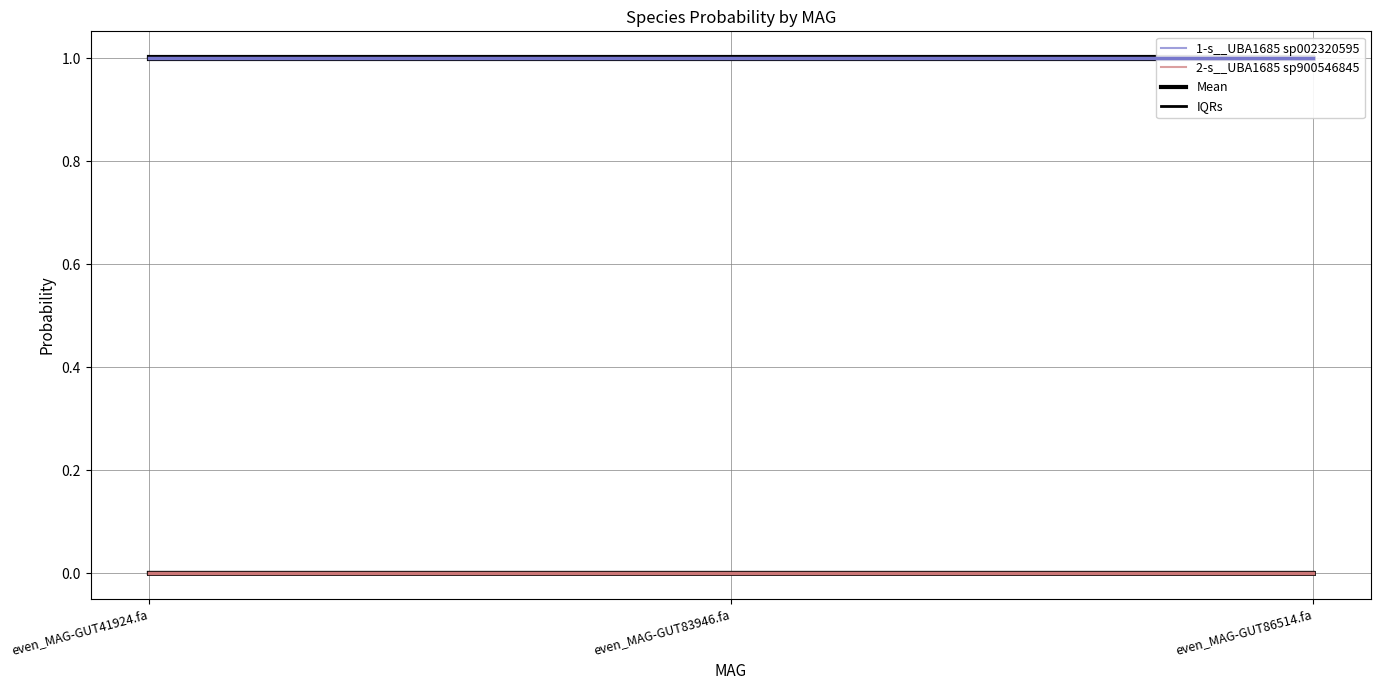

Which label corresponds to the smallest value in the chart?

even_MAG-GUT86514.fa